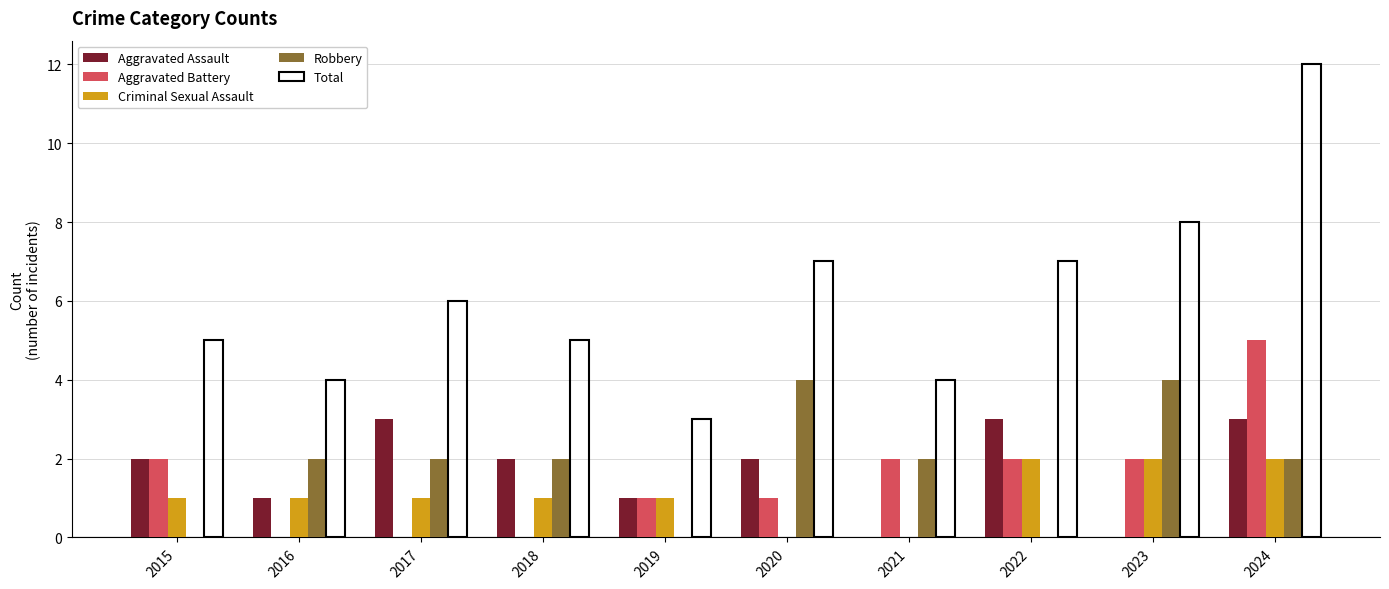

Reading left to right, extract all data points from this chart.

Aggravated Assault: 2015=2	2016=1	2017=3	2018=2	2019=1	2020=2	2021=0	2022=3	2023=0	2024=3
Aggravated Battery: 2015=2	2016=0	2017=0	2018=0	2019=1	2020=1	2021=2	2022=2	2023=2	2024=5
Criminal Sexual Assault: 2015=1	2016=1	2017=1	2018=1	2019=1	2020=0	2021=0	2022=2	2023=2	2024=2
Robbery: 2015=0	2016=2	2017=2	2018=2	2019=0	2020=4	2021=2	2022=0	2023=4	2024=2
Total: 2015=5	2016=4	2017=6	2018=5	2019=3	2020=7	2021=4	2022=7	2023=8	2024=12